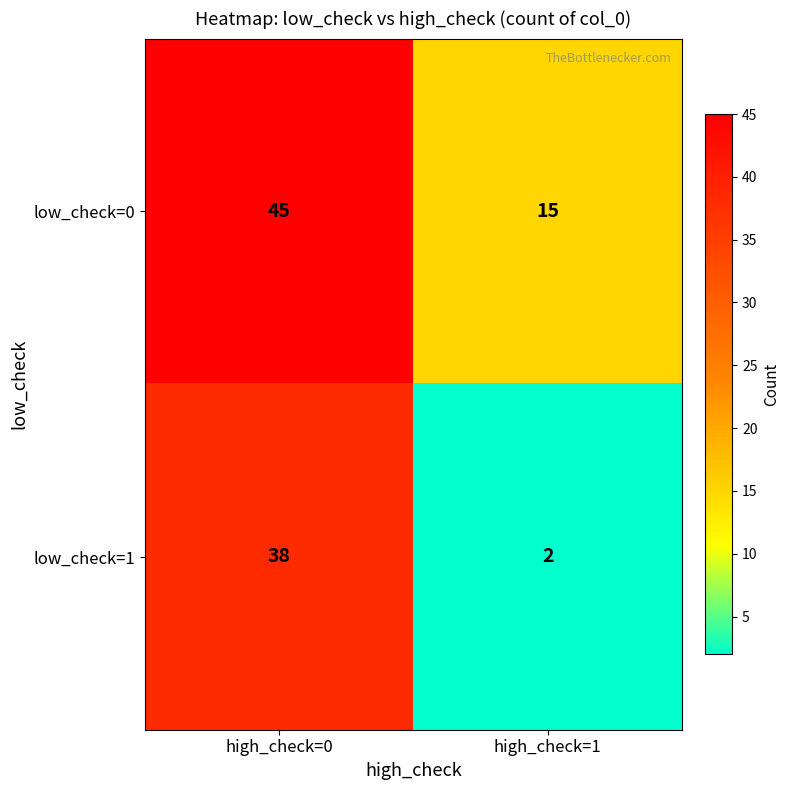

Rank the categories by low_check=1 value from highest to lowest.

high_check=0, high_check=1